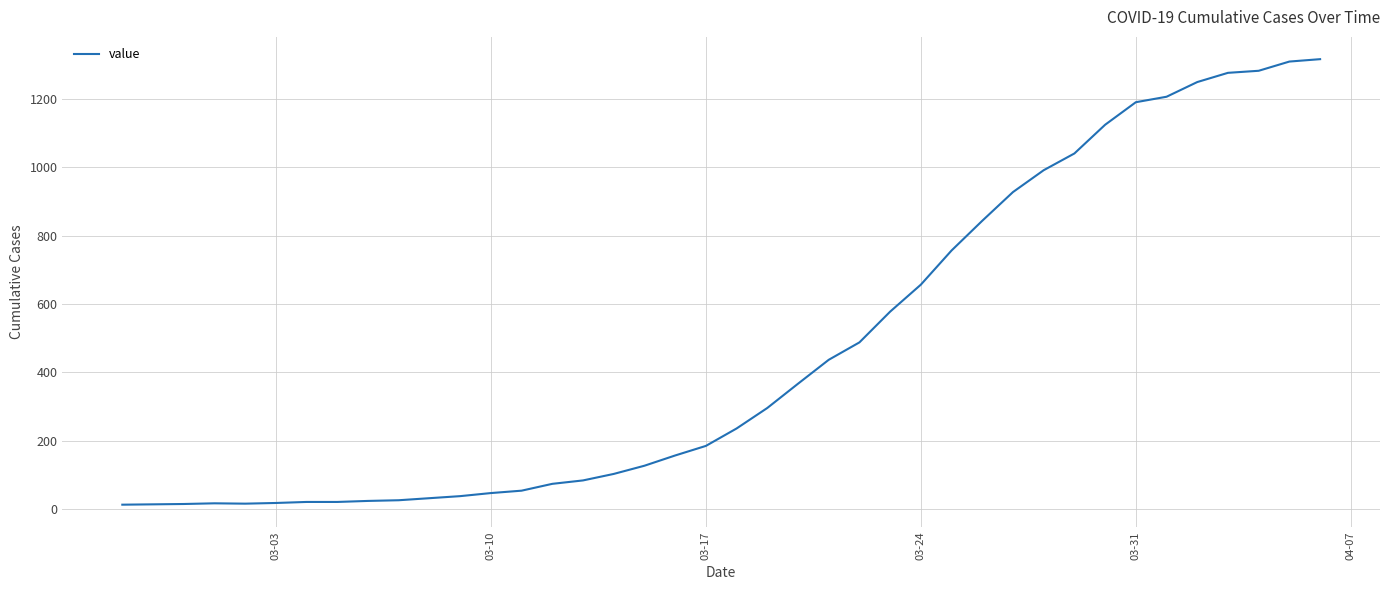

What is the difference between the maximum and minimum values?

1304